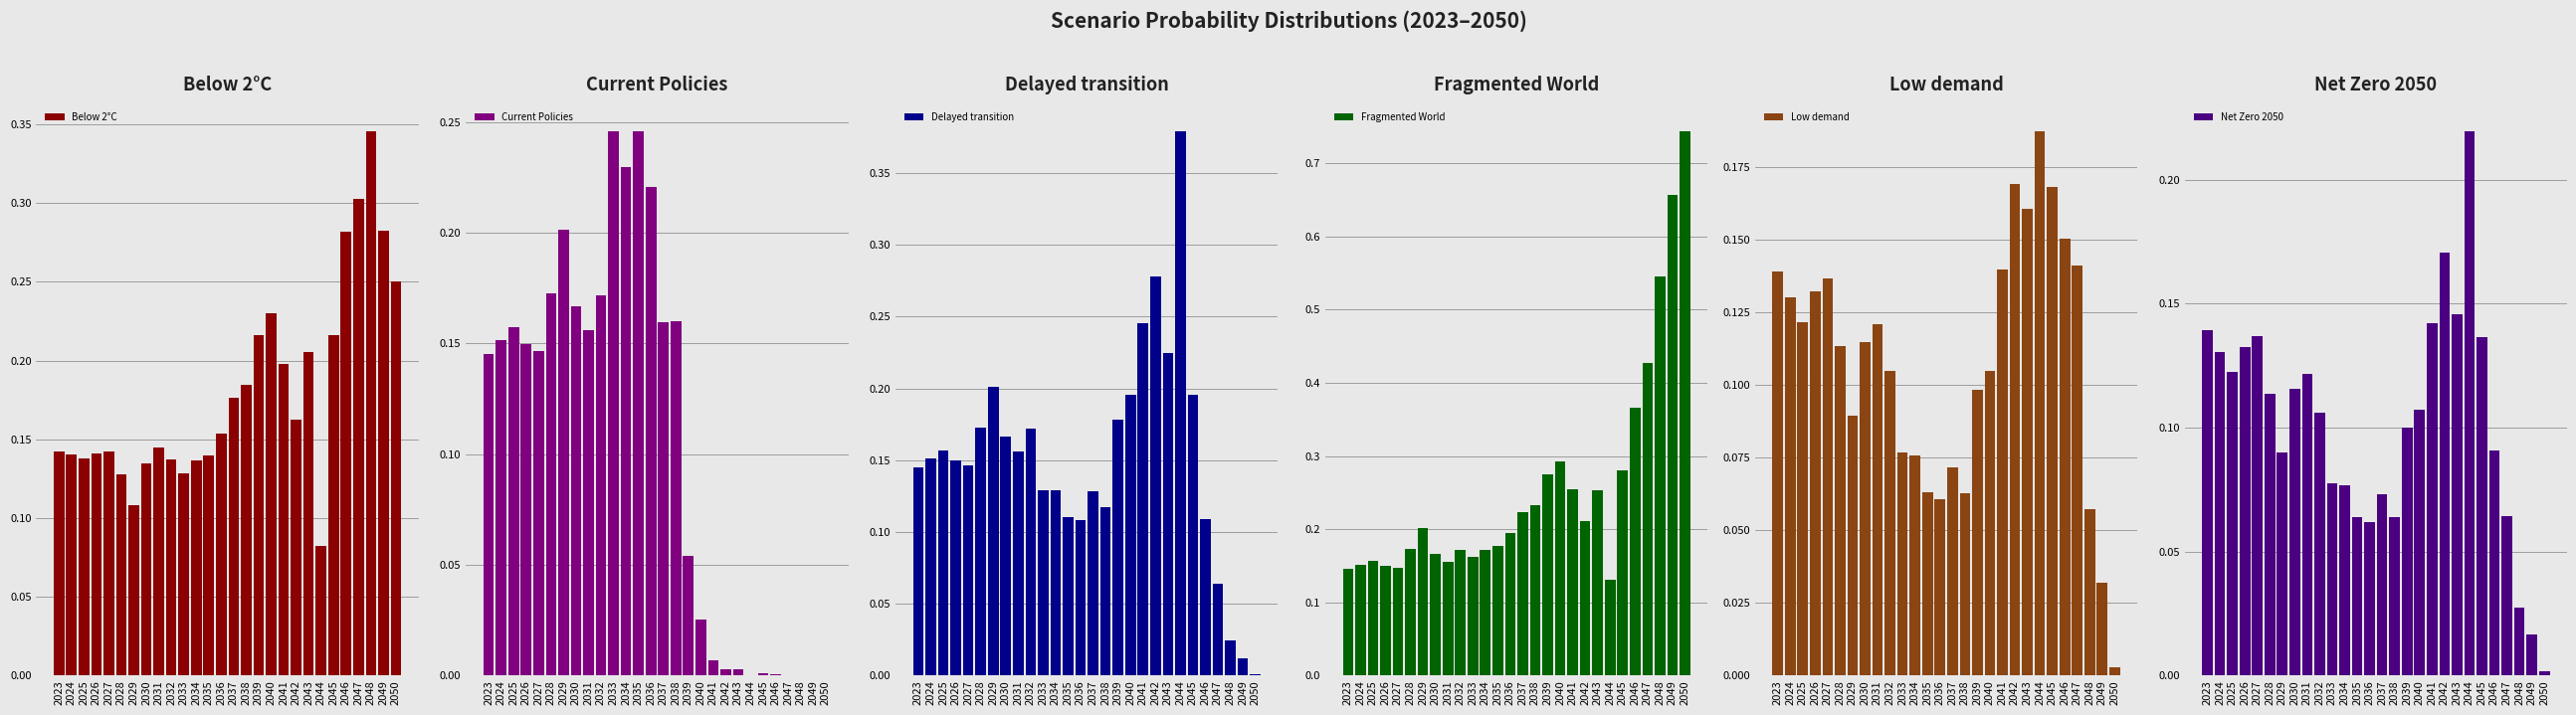

What are all the series names shown in the legend?

Below 2°C, Current Policies, Delayed transition, Fragmented World, Low demand, Net Zero 2050